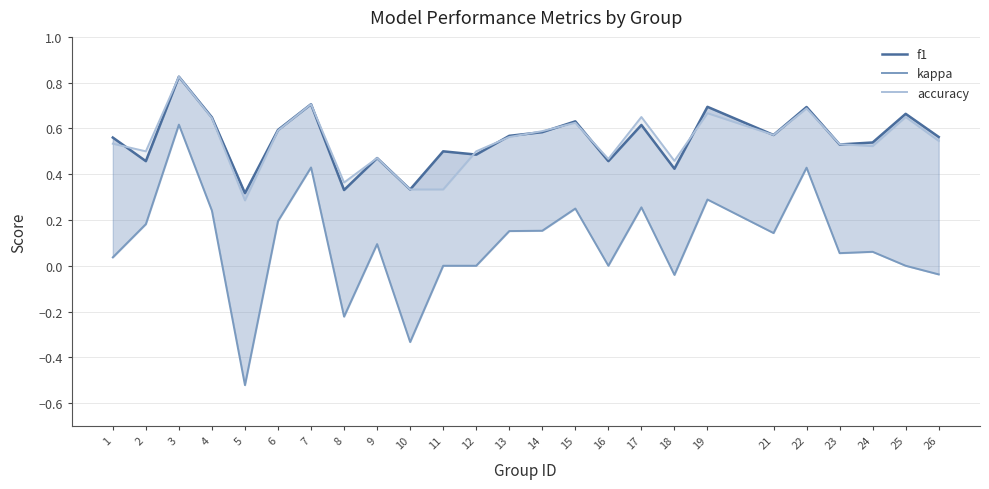

True or false: f1 and accuracy cross at least once.

True